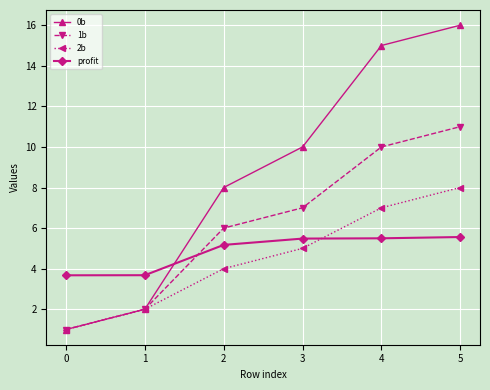

List the labels in order of 0b value, smallest first.

0, 1, 2, 3, 4, 5